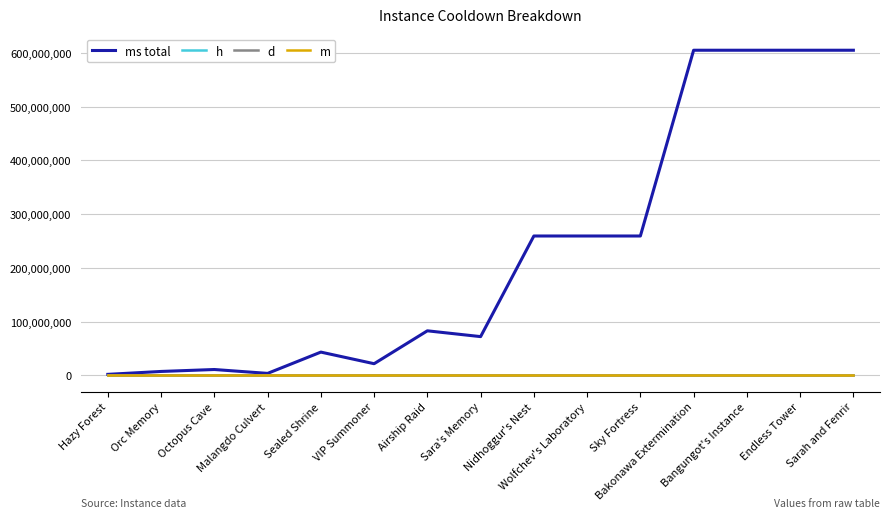

Which series has the largest range (max minus min)?

ms total